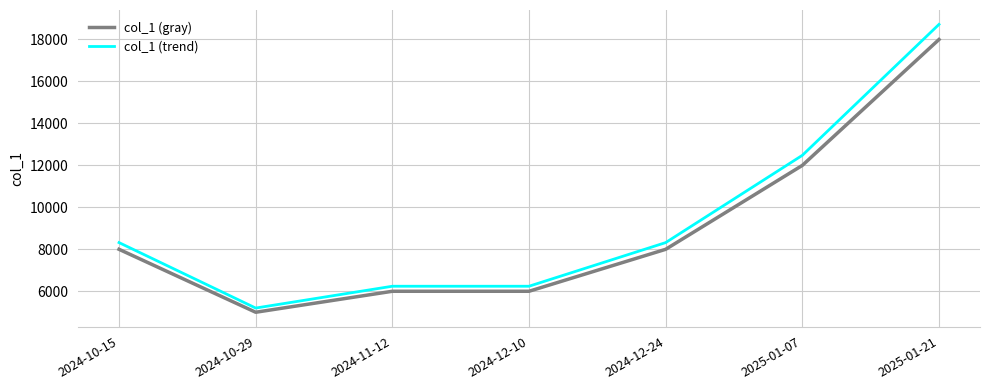

Reading left to right, transcribe all the data shown in this chart.

col_1 (gray): 8000	5000	6000	6000	8000	12000	18000
col_1 (trend): 8320	5200	6240	6240	8320	12480	18720